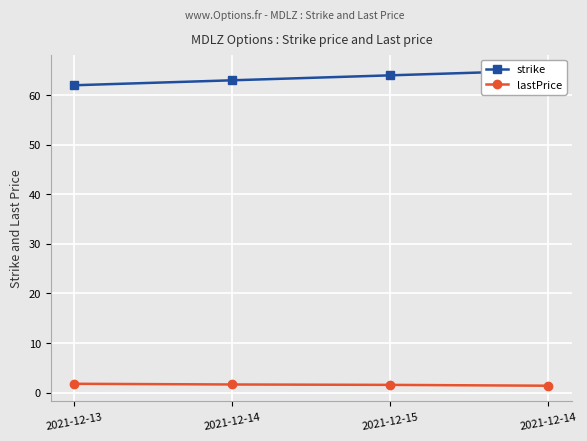

At how many categories does at least one series exceed 47?

4